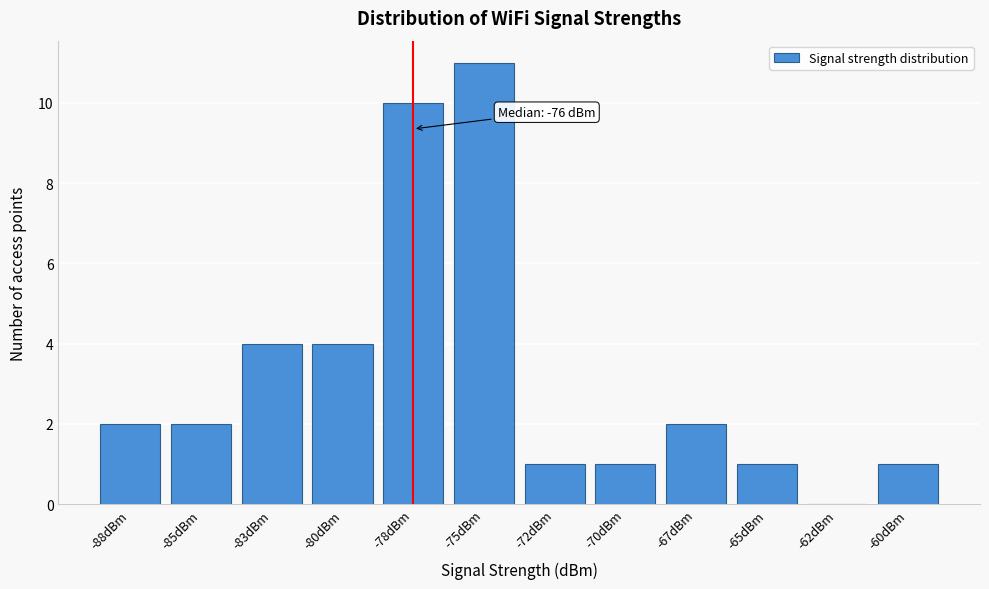

Reading left to right, what are all the values shown in this chart?

-88dBm=2	-85dBm=2	-83dBm=4	-80dBm=4	-78dBm=10	-75dBm=11	-72dBm=1	-70dBm=1	-67dBm=2	-65dBm=1	-62dBm=0	-60dBm=1